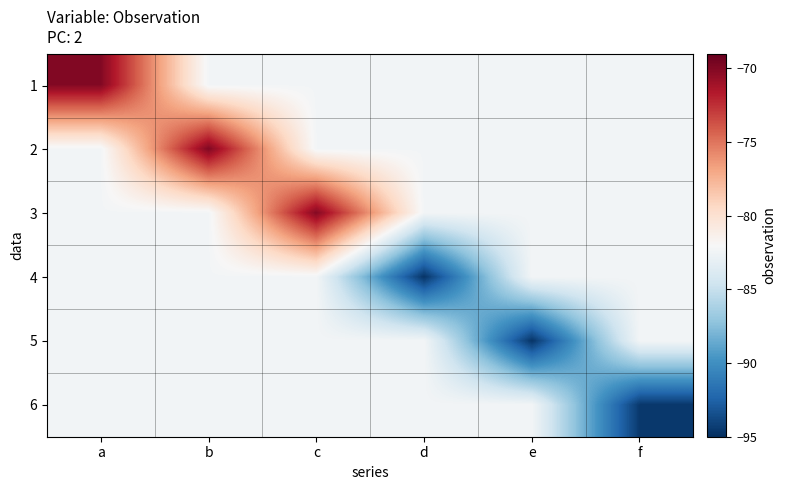

Which series has the widest spread of values?

2